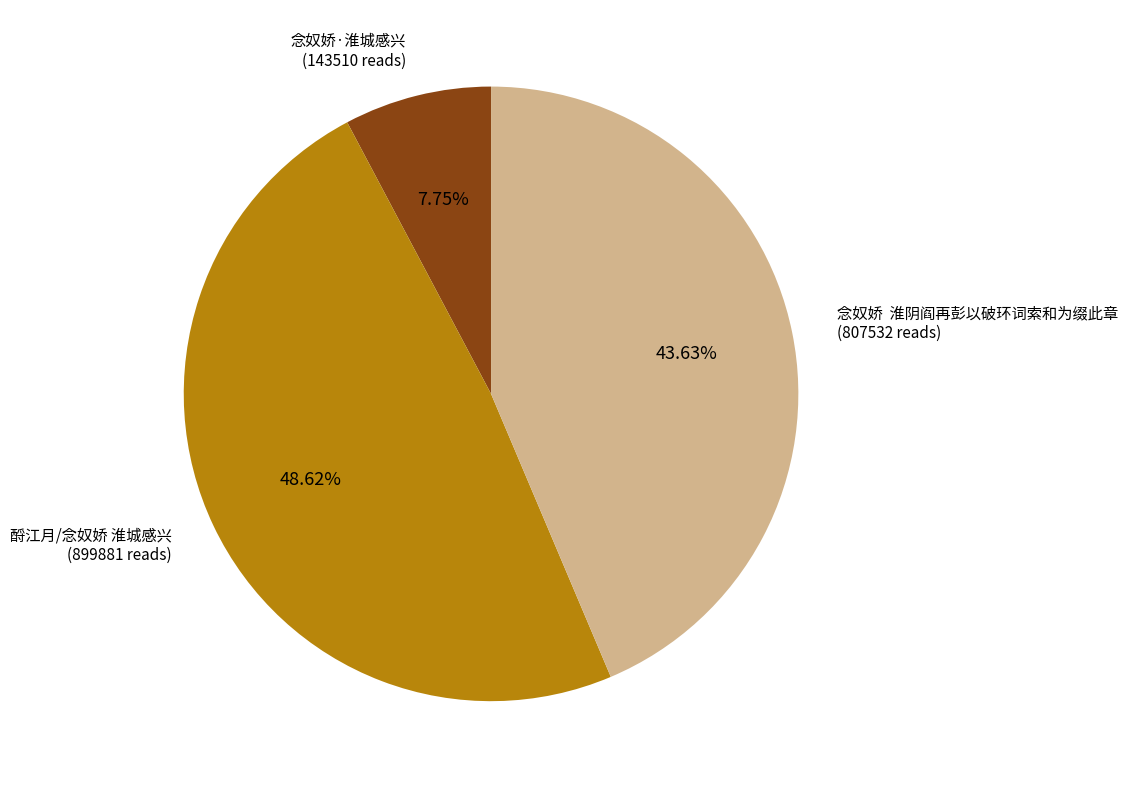

To the nearest percent, what is the difference between the largest and smallest slice percentages?

41%